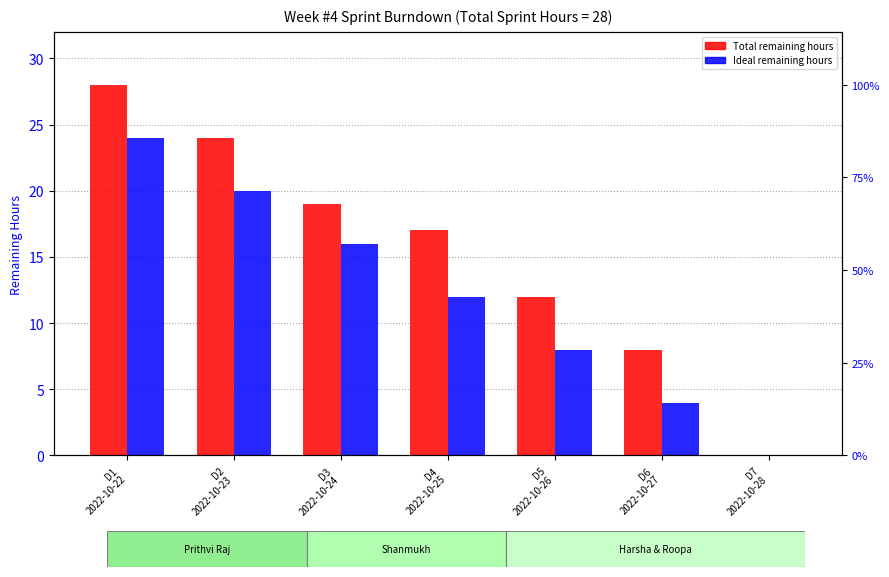

Reading left to right, list all the values displayed in this chart.

Total: D1
2022-10-22=28	D2
2022-10-23=24	D3
2022-10-24=19	D4
2022-10-25=17	D5
2022-10-26=12	D6
2022-10-27=8	D7
2022-10-28=0
Ideal: D1
2022-10-22=24	D2
2022-10-23=20	D3
2022-10-24=16	D4
2022-10-25=12	D5
2022-10-26=8	D6
2022-10-27=4	D7
2022-10-28=0